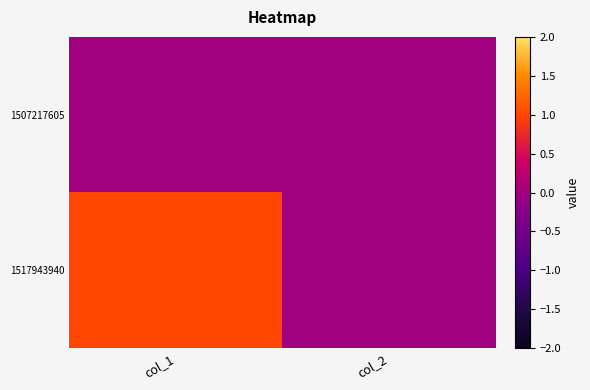

Between col_1 and col_2, which series saw the biggest shift?

1517943940